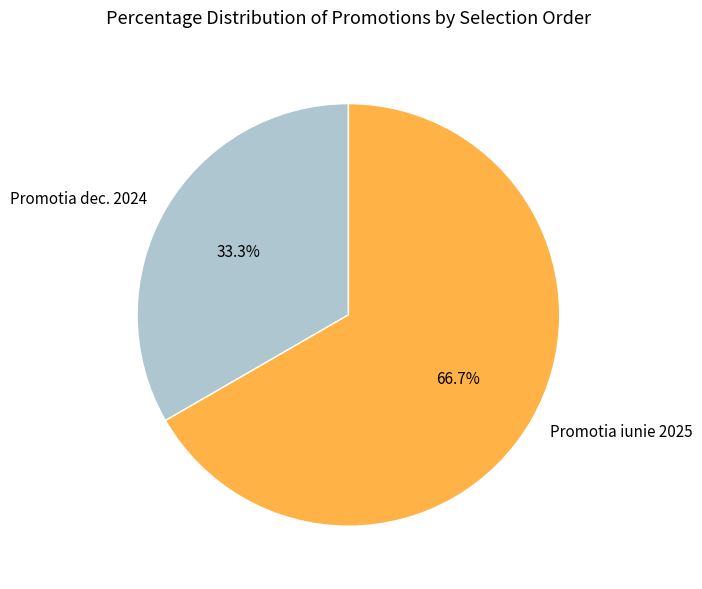

What portion of the pie excludes Promotia iunie 2025?

33.3%